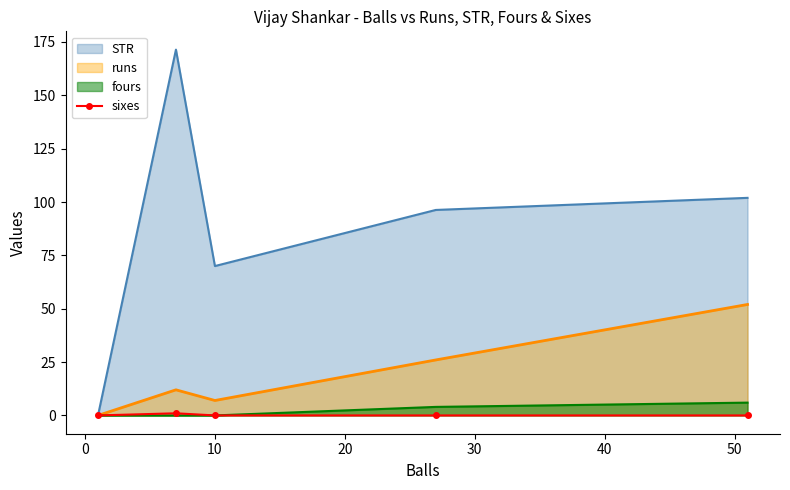

True or false: there are more than 2 points higher than both neighbors.

False